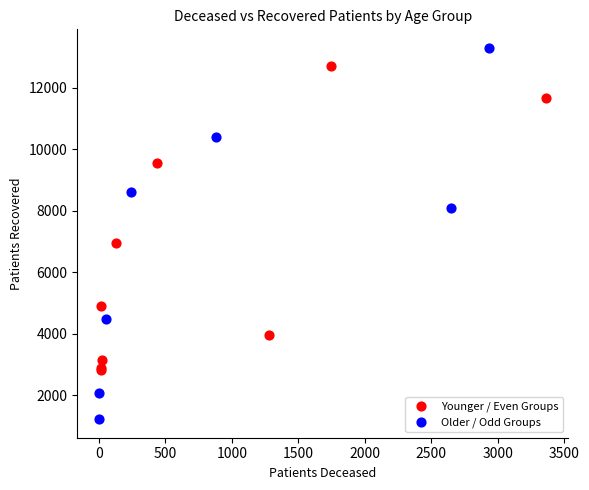

Which series has the widest spread of Y values?

Older / Odd Groups